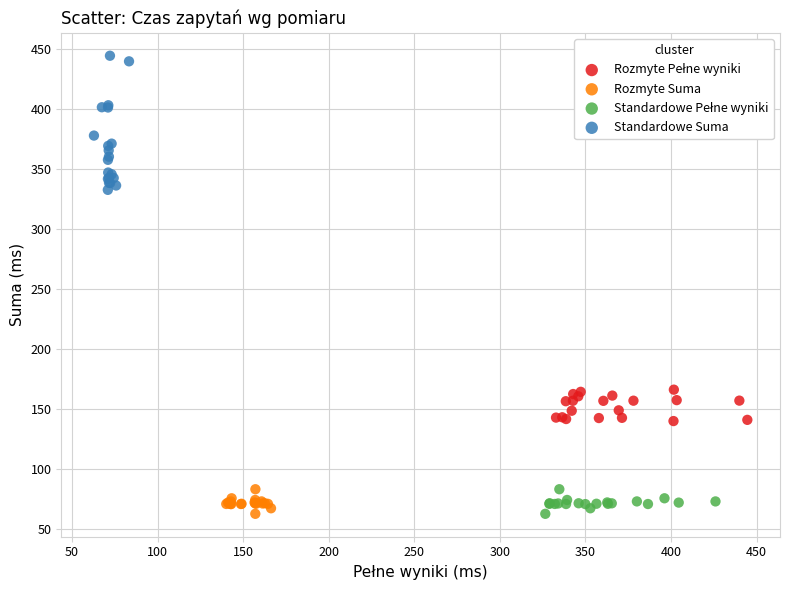

Which series has the widest spread of Y values?

Standardowe Suma